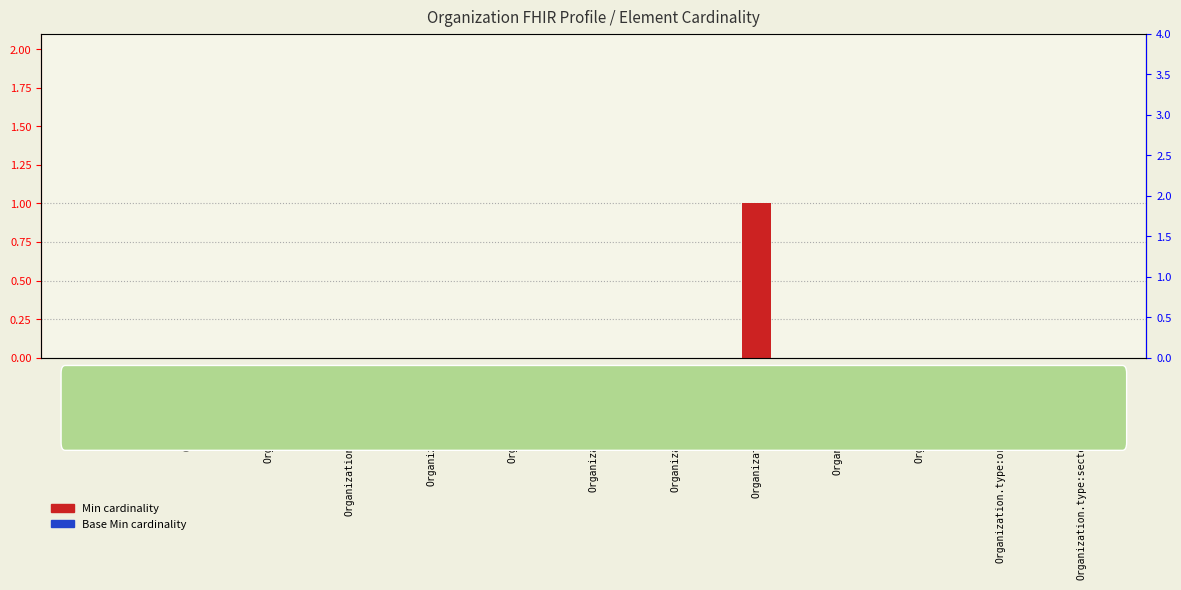

Reading right to left, list all the values displayed in this chart.

Min: 0	0	0	0	1	0	0	0	0	0	0	0	0
Base Min: 0	0	0	0	0	0	0	0	0	0	0	0	0